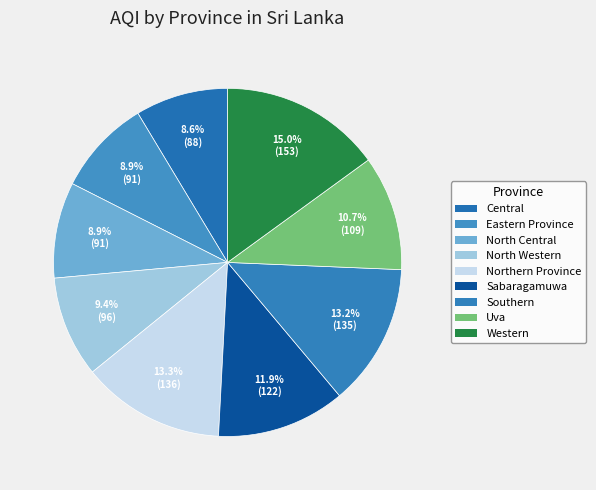

Is it true that Sabaragamuwa is 12% of the pie?

True